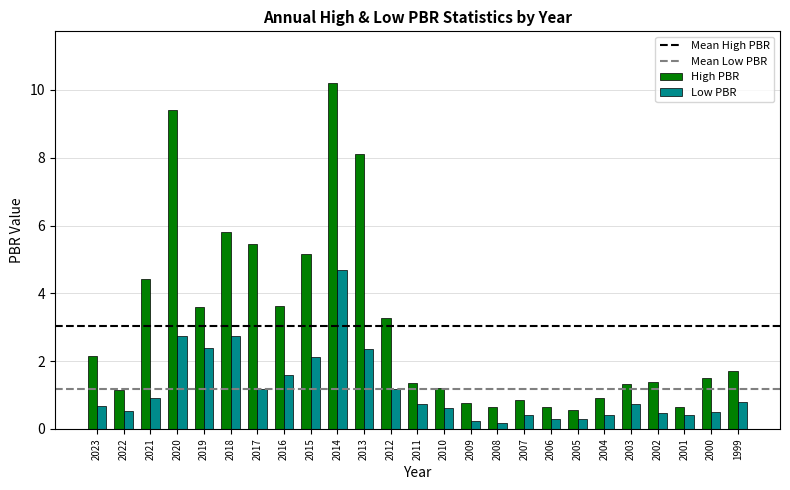

The value of High PBR at 2023 is 2.1. True or false?

True